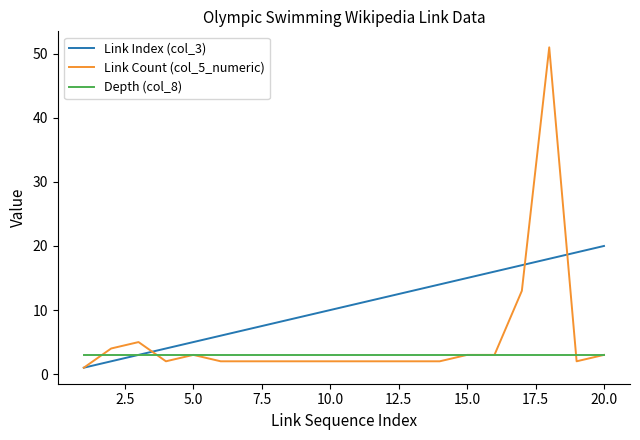

How many lines are shown in the chart?

3